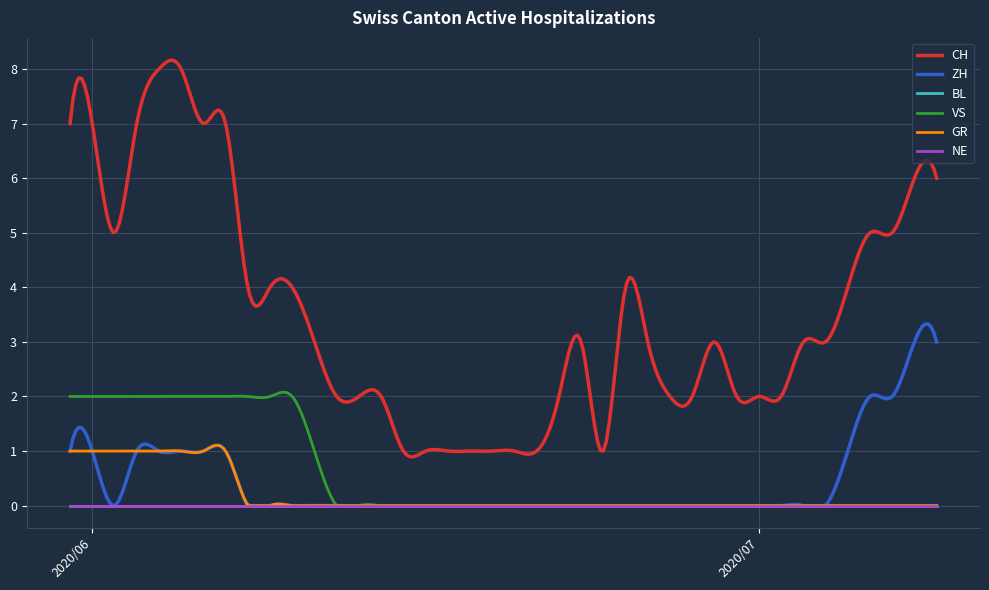

Is this an area chart (filled region under the line)?

No